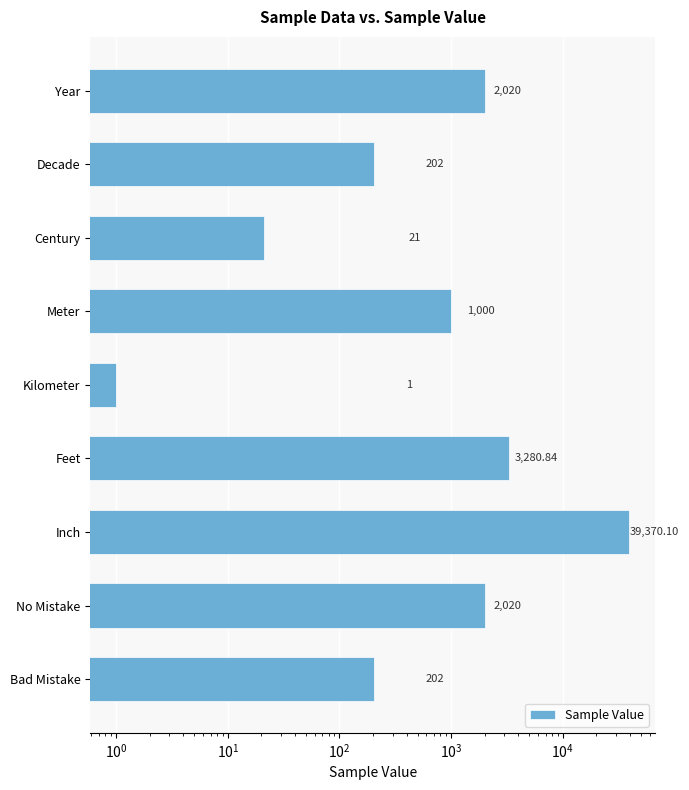

Is it true that the value at Kilometer is 1.0?

True